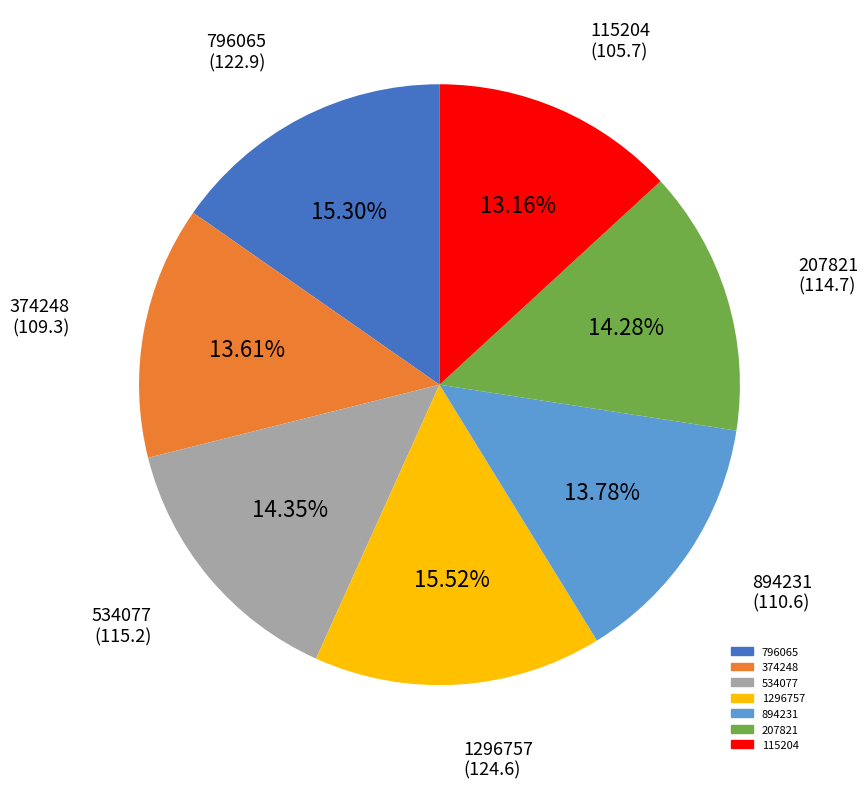

Does 207821 represent more than half of the total?

No